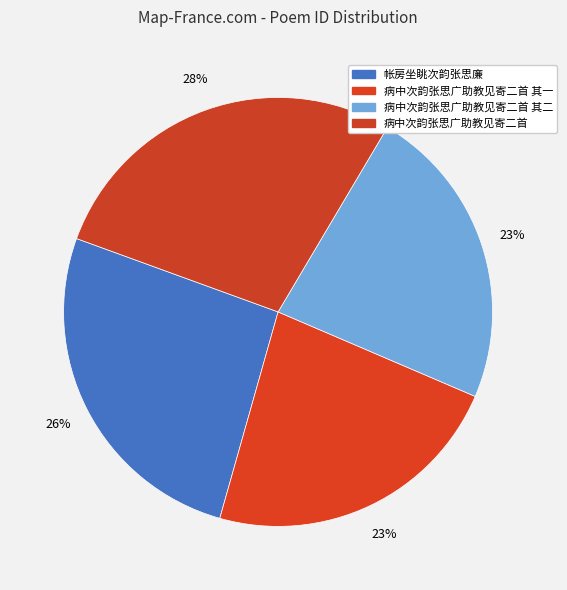

How many segments does this pie chart have?

4